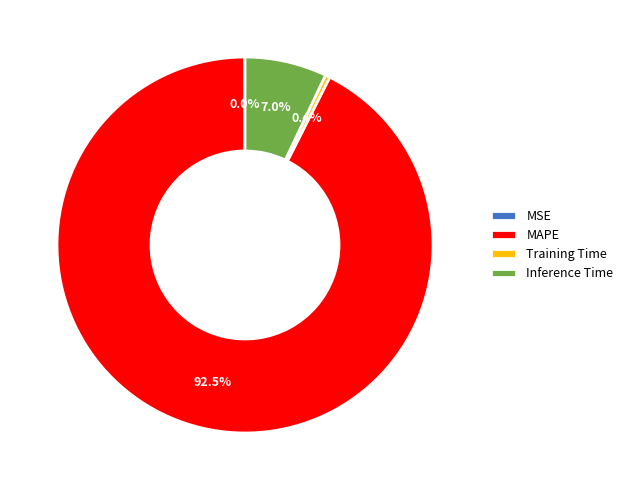

What is the total percentage of Training Time and Inference Time?

7.4%